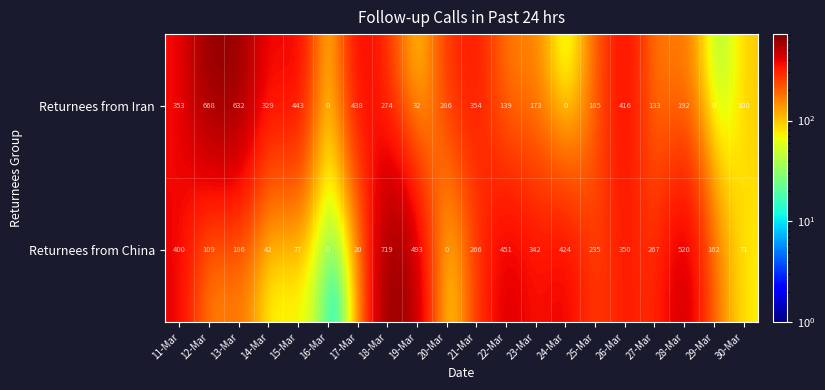

Where does the Returnees from China series first go above 266?

11-Mar